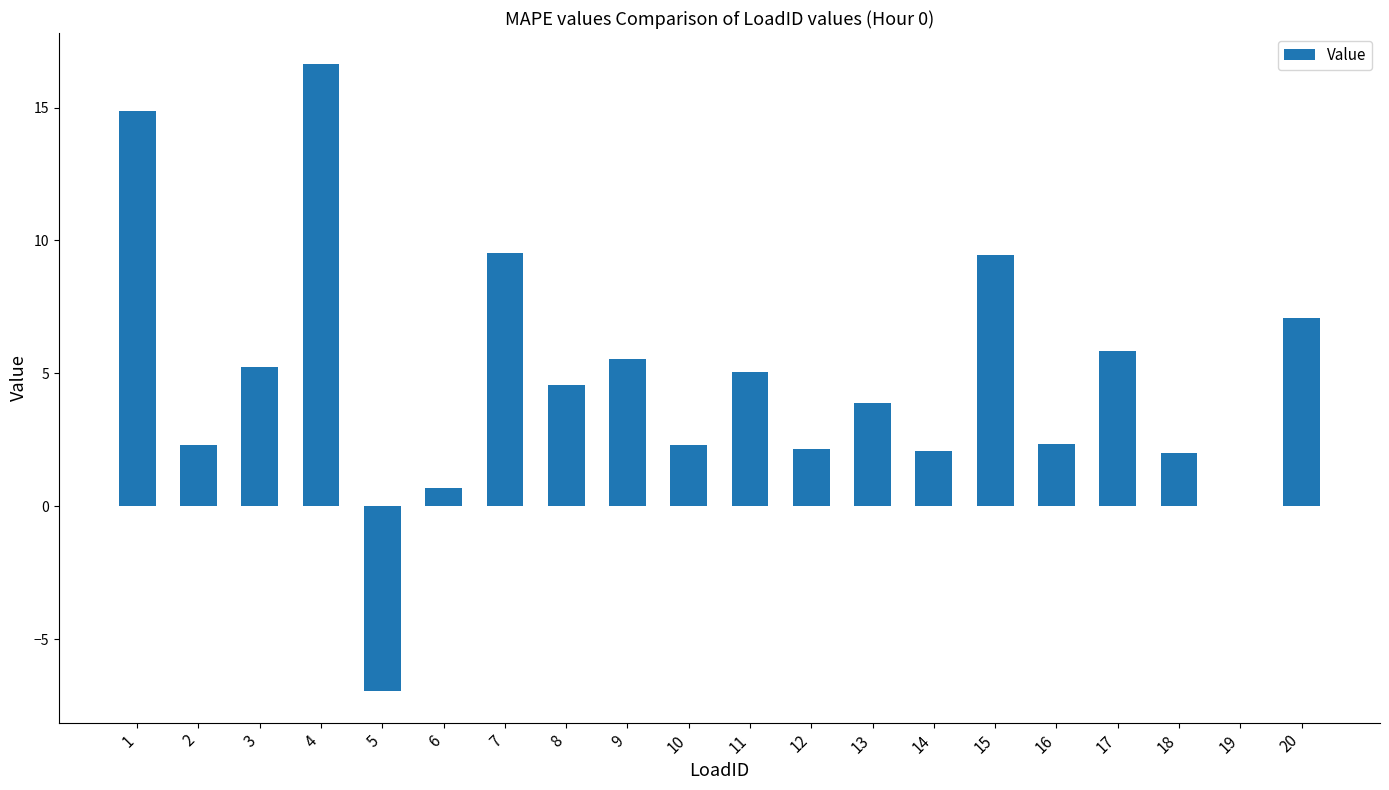

Which label corresponds to the largest value in the chart?

4